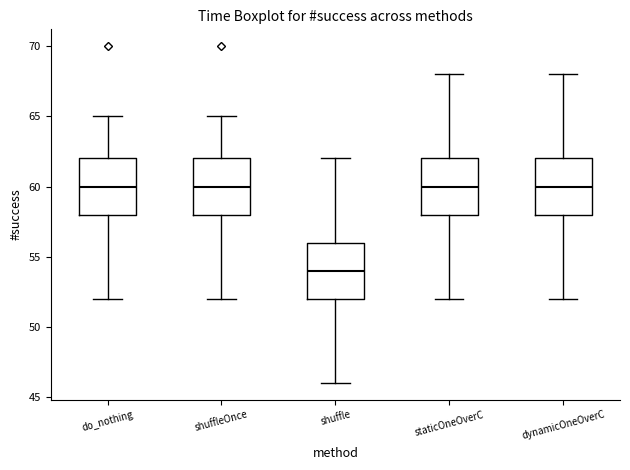

Reading left to right, read every box against the y-axis: the position of its median line, the range the box covers, and the ends of its whiskers. The values are not printed on the chart, so give them approximately, as read against the axis.

do_nothing: median 60, box 58 to 62, whiskers 52 to 65
shuffleOnce: median 60, box 58 to 62, whiskers 52 to 65
shuffle: median 54, box 52 to 56, whiskers 46 to 62
staticOneOverC: median 60, box 58 to 62, whiskers 52 to 68
dynamicOneOverC: median 60, box 58 to 62, whiskers 52 to 68